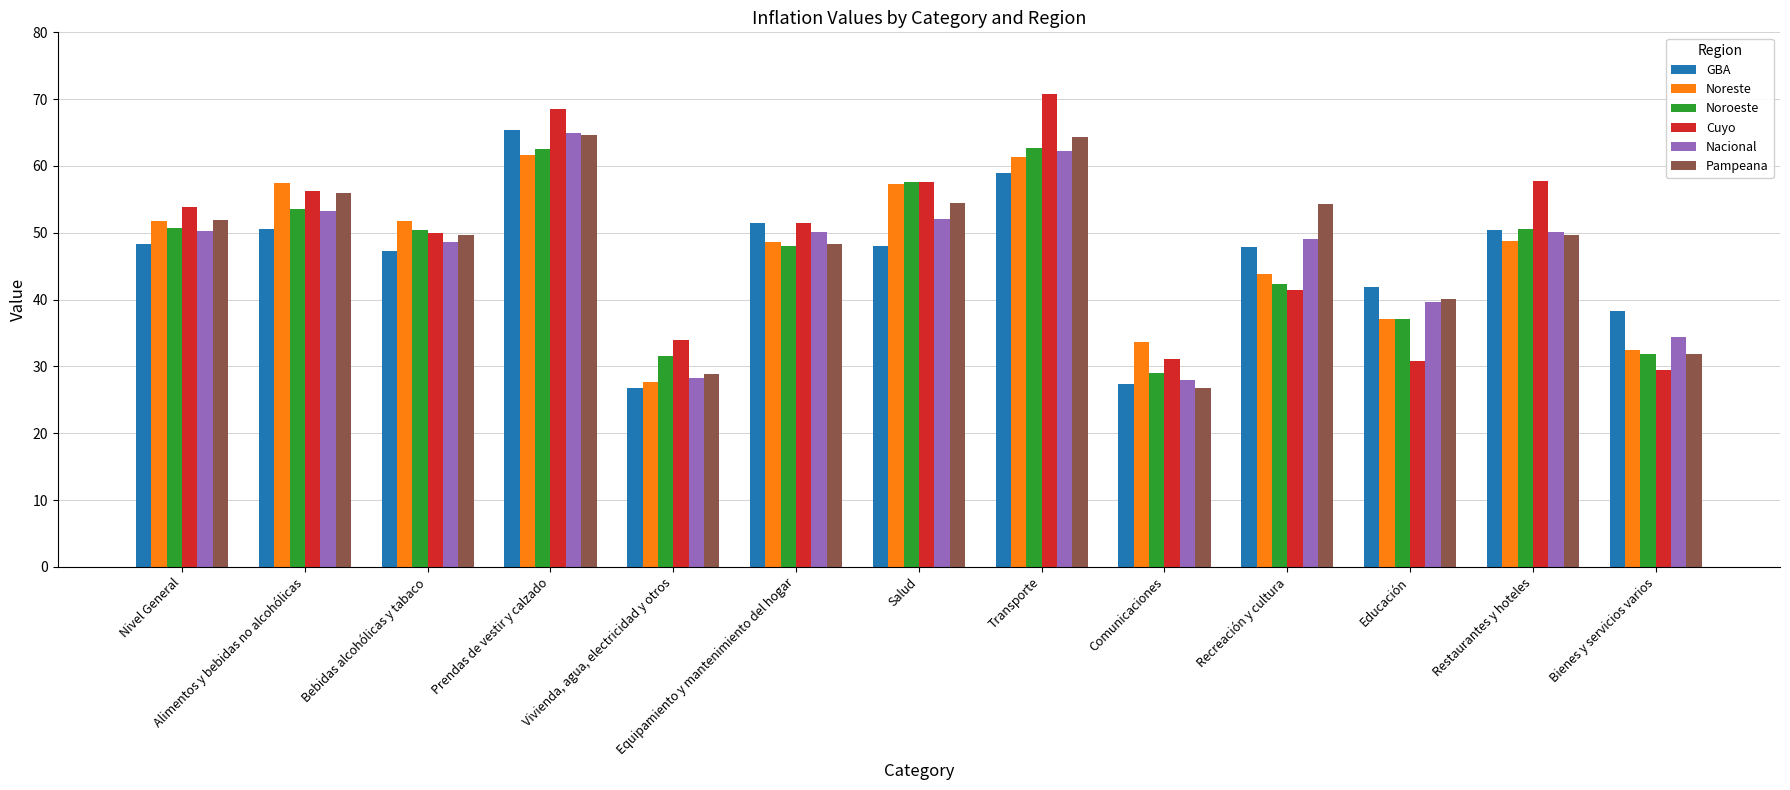

At which label is Cuyo closest to 50?

Bebidas alcohólicas y tabaco